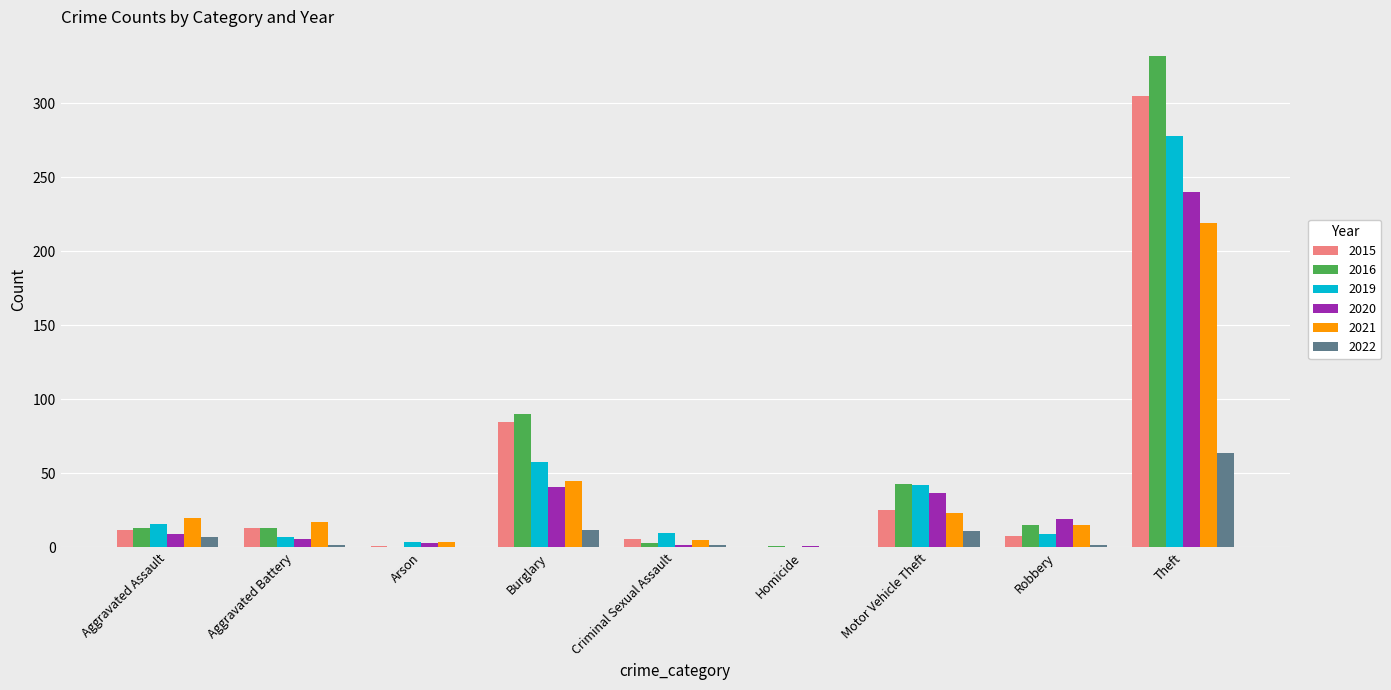

What is the maximum value for 2019?

278